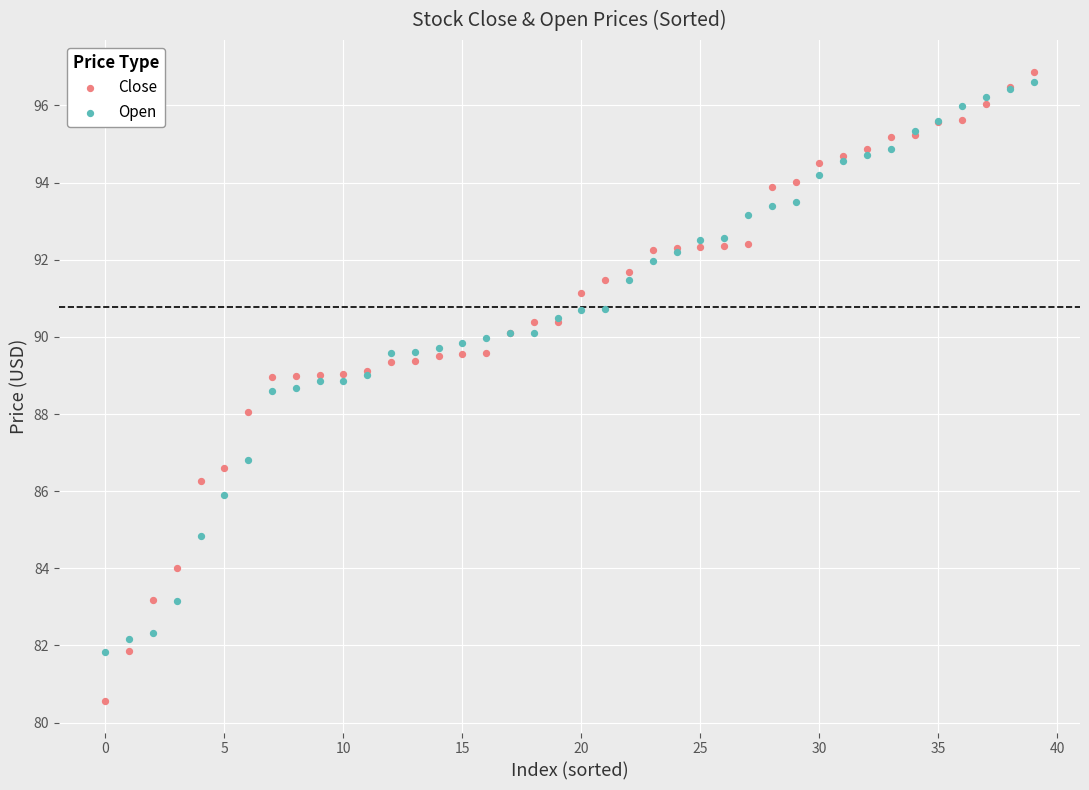

Which series has the widest spread of Y values?

Close